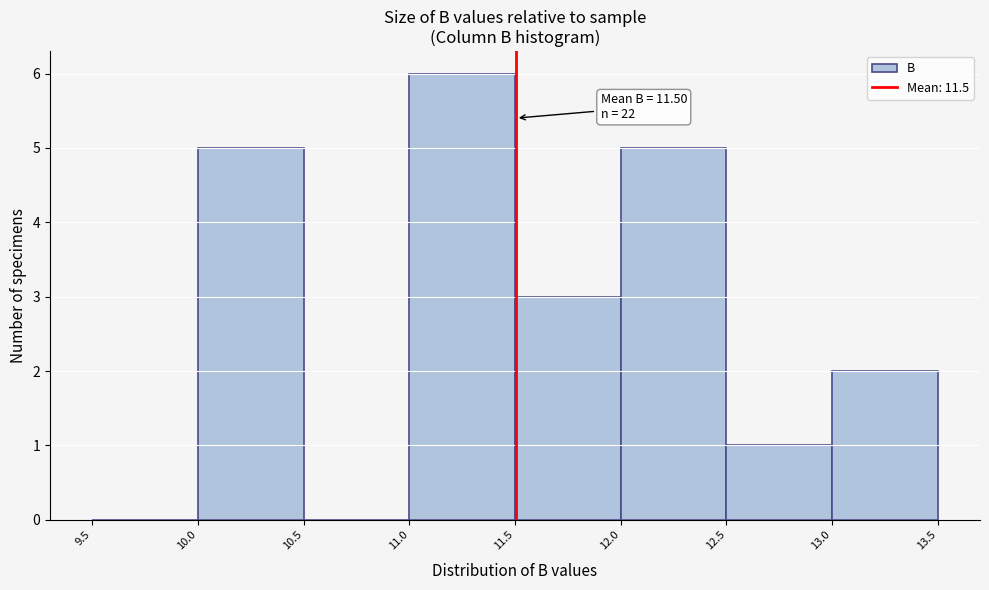

Which range on the x-axis has the tallest bar?

11.0 to 11.5